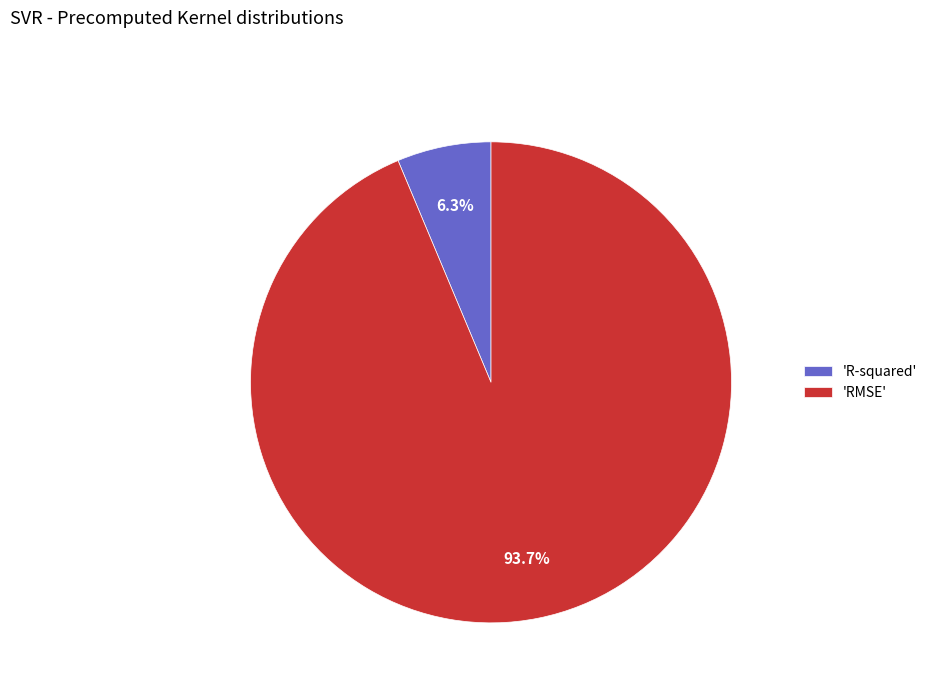

Rank the categories by value from highest to lowest.

'RMSE', 'R-squared'